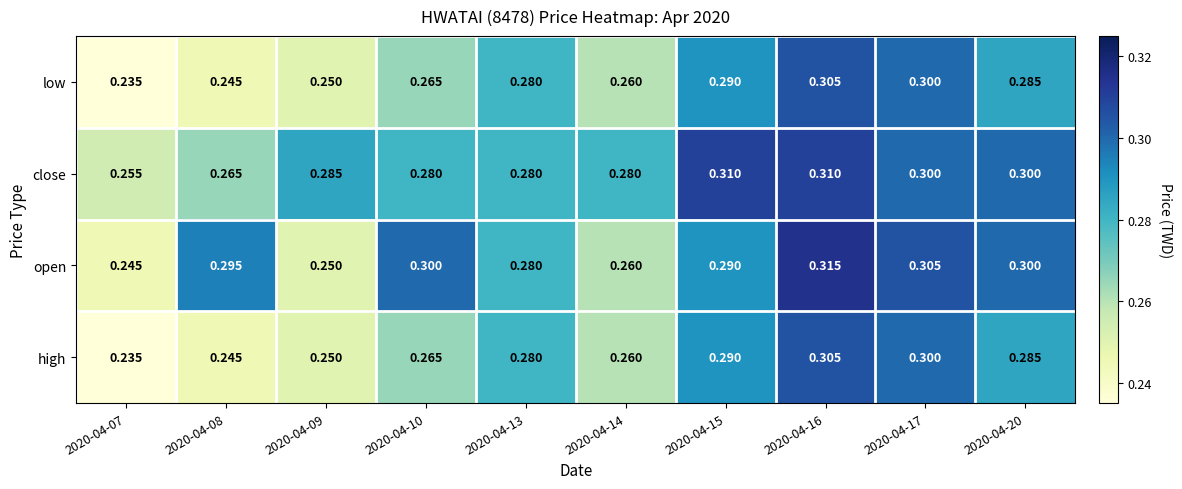

Which series has the largest total across all categories?

close